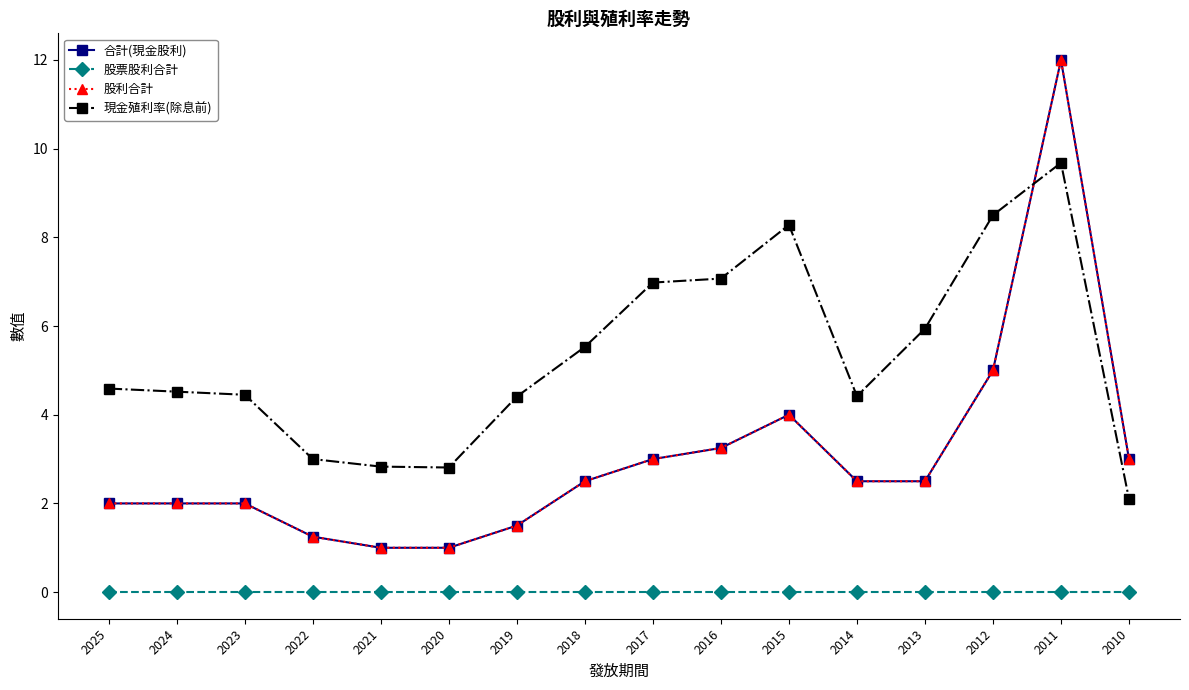

Does the chart have visible grid lines?

No